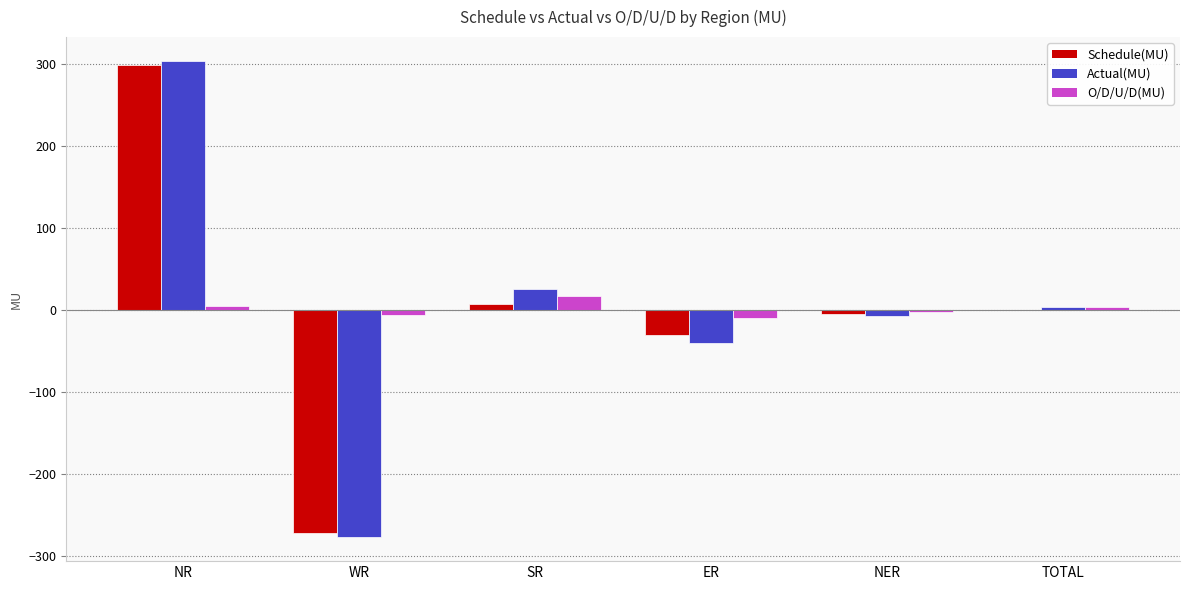

Is the value of Actual(MU) at WR greater than the value of O/D/U/D(MU) at WR?

No